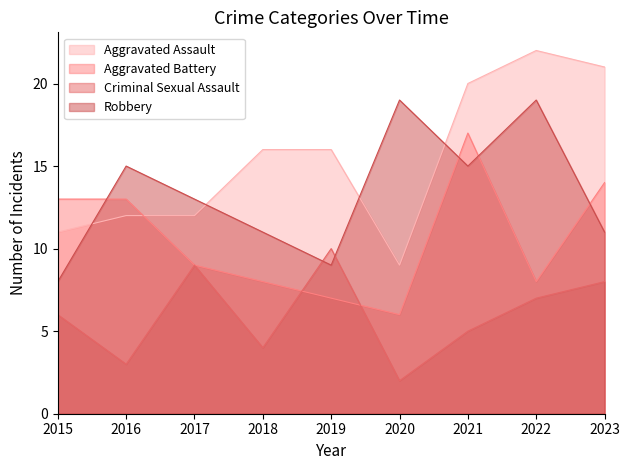

Is the value of Aggravated Assault at 2016 greater than the value of Criminal Sexual Assault at 2017?

Yes